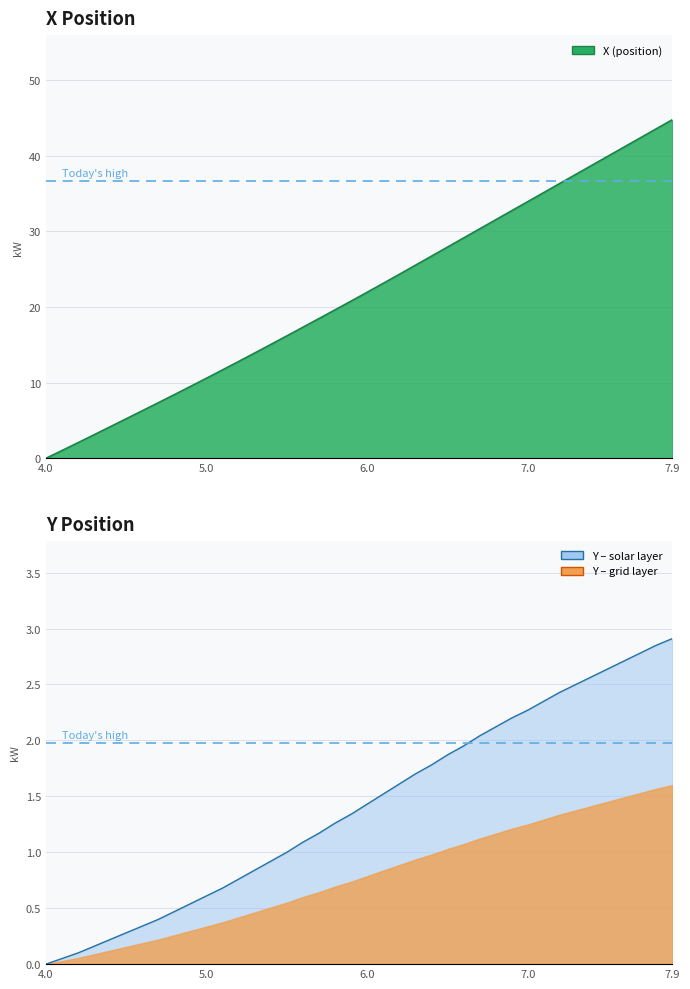

True or false: Y (position) has more than 1 points higher than both neighbors.

False